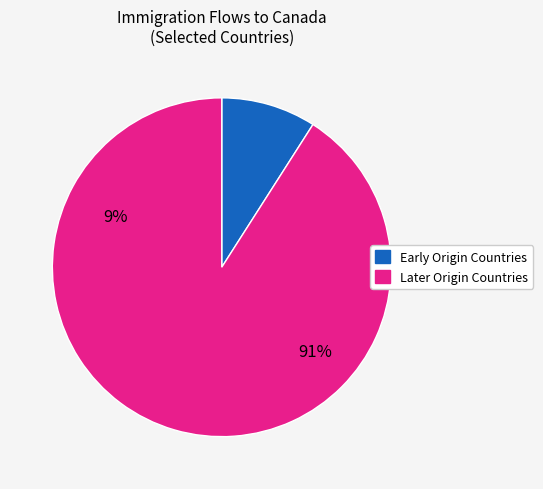

Is the sum of Later Origin Countries and Early Origin Countries greater than half?

Yes